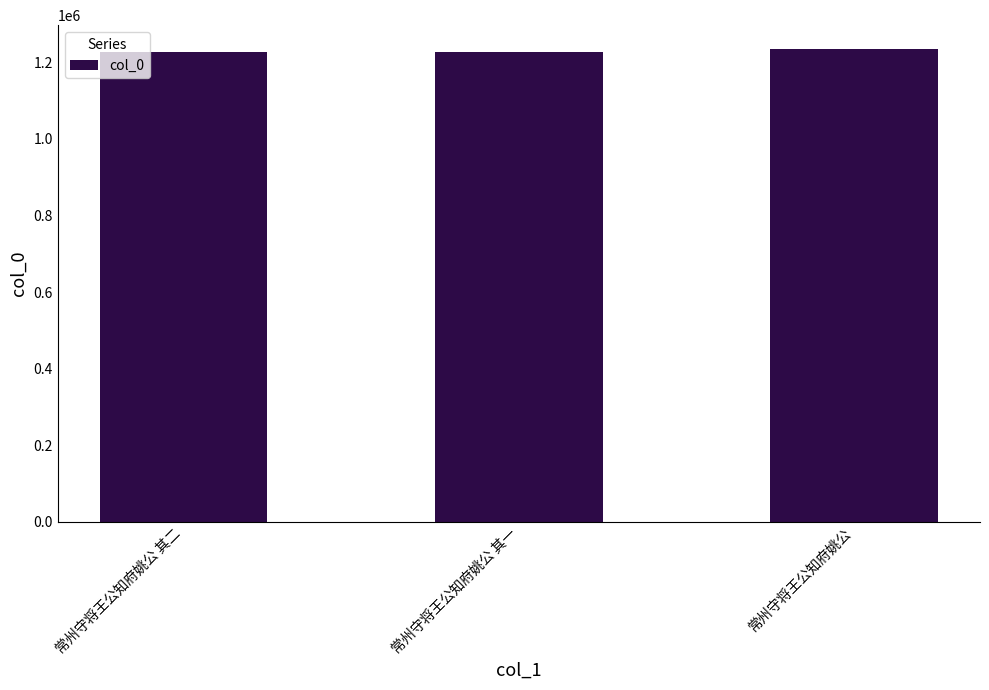

The value at 常州守将王公知府姚公 其二 is 2151636. True or false?

False